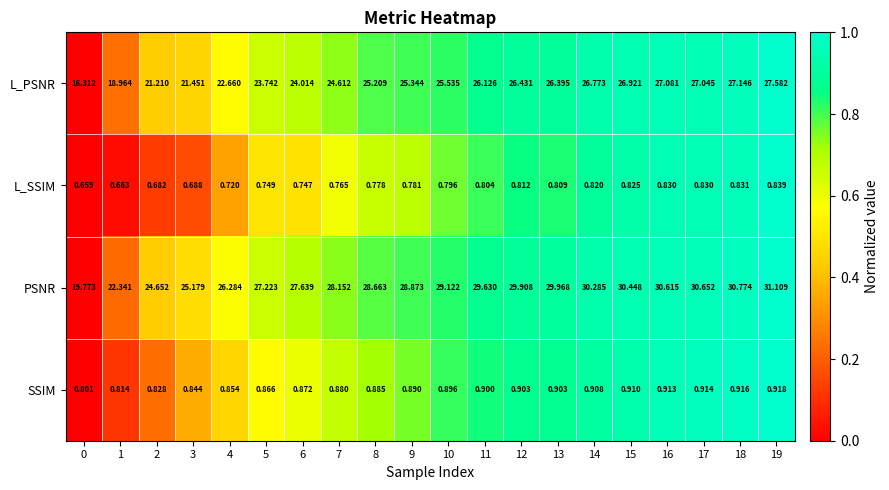

Which series has the widest spread of values?

PSNR